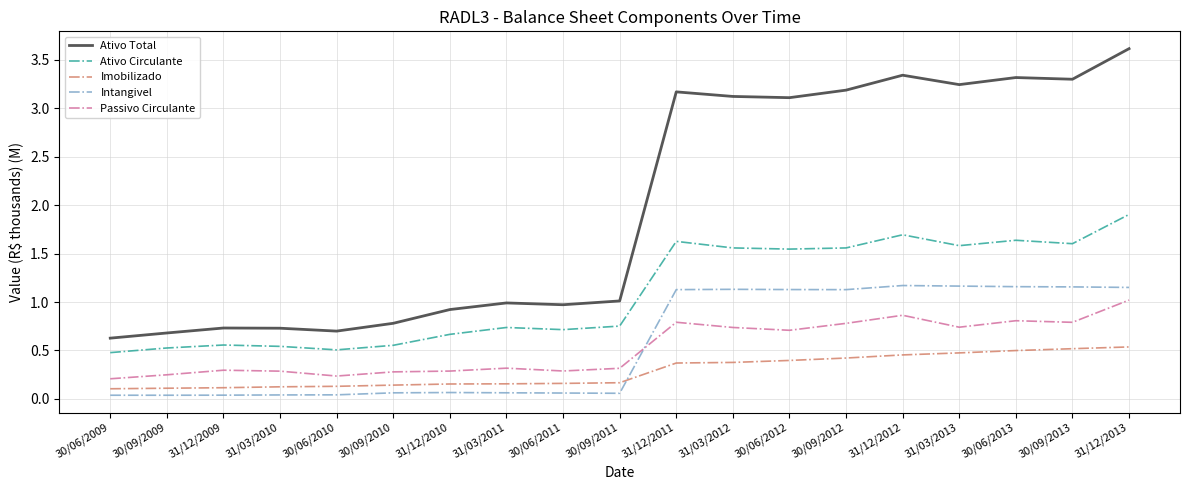

In Passivo Circulante, how many points are lower than both neighbors (excluding endpoints)?

5